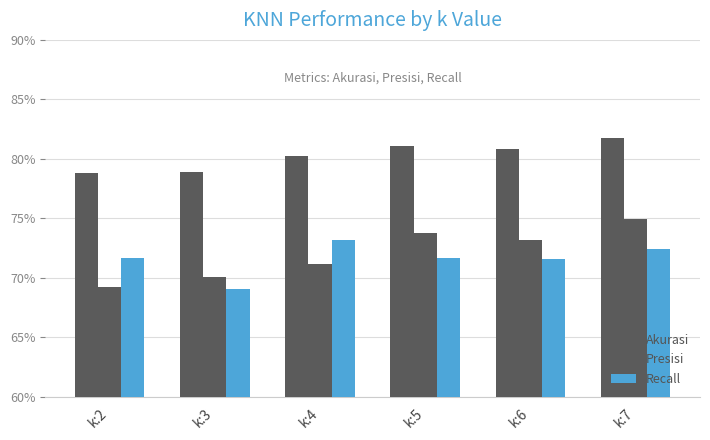

Rank the series by their maximum value, from highest to lowest.

Akurasi, Presisi, Recall